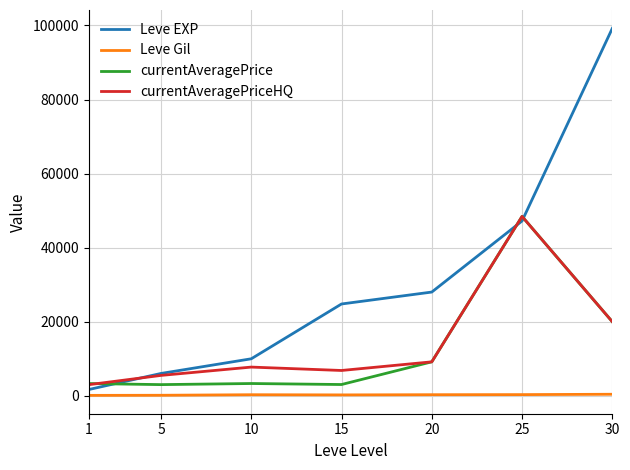

How many lines are shown in the chart?

4